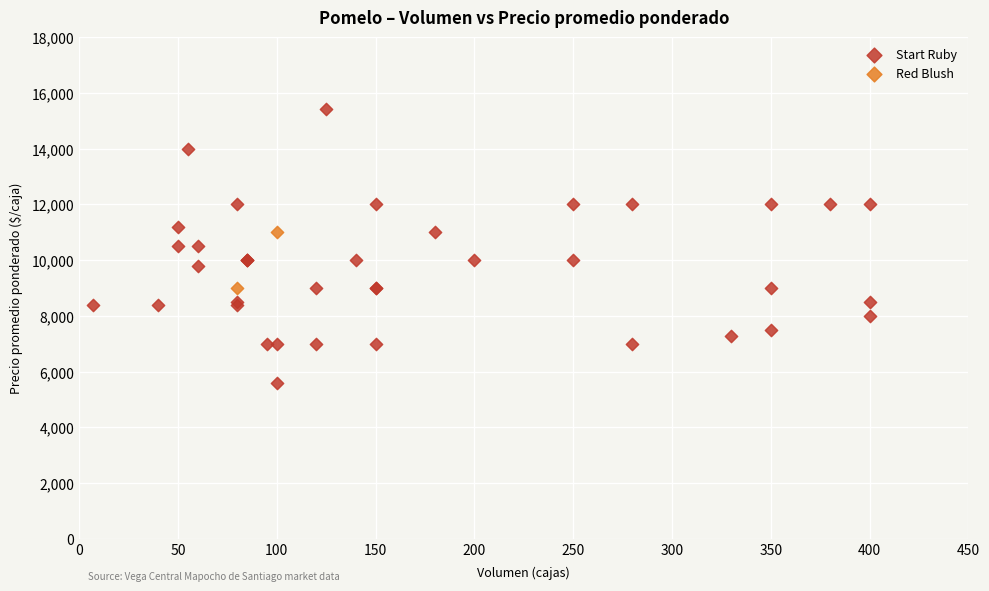

What are all the series names shown in the legend?

Start Ruby, Red Blush